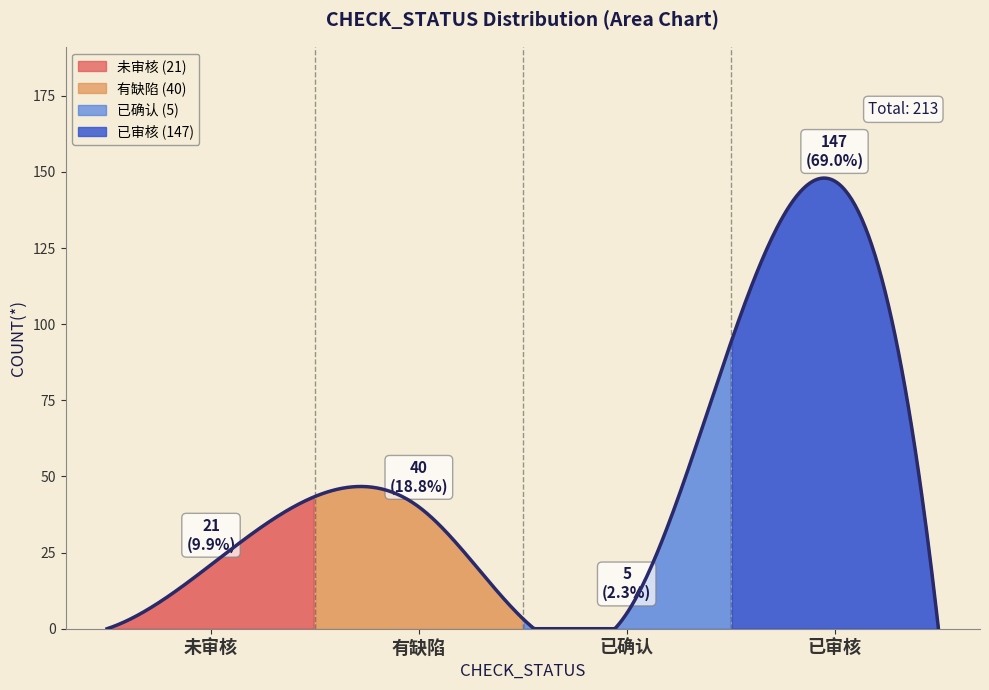

True or false: the data shows 40 at 有缺陷.

True